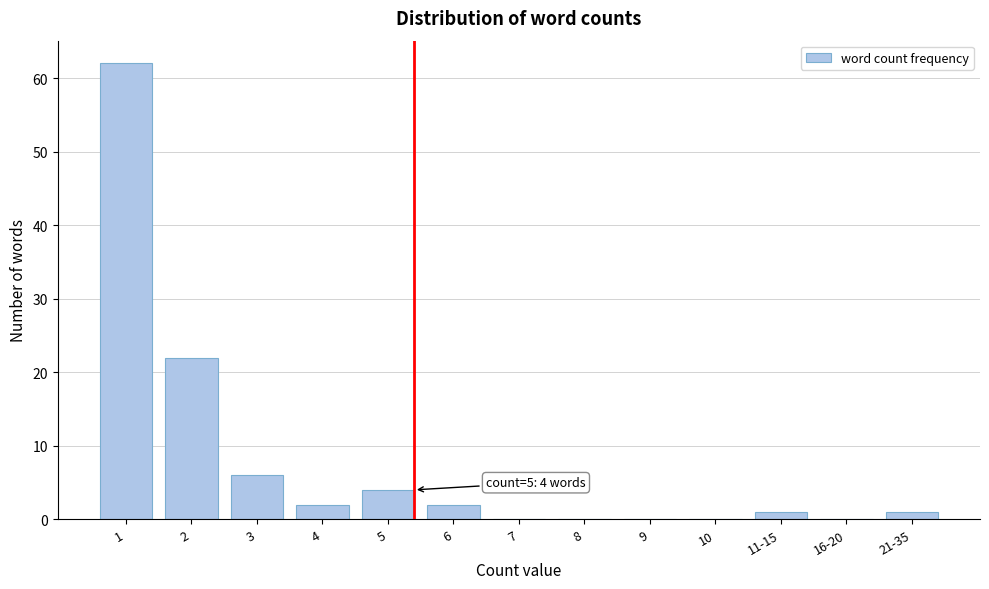

Reading left to right, extract all data points from this chart.

1=62	2=22	3=6	4=2	5=4	6=2	7=0	8=0	9=0	10=0	11-15=1	16-20=0	21-35=1